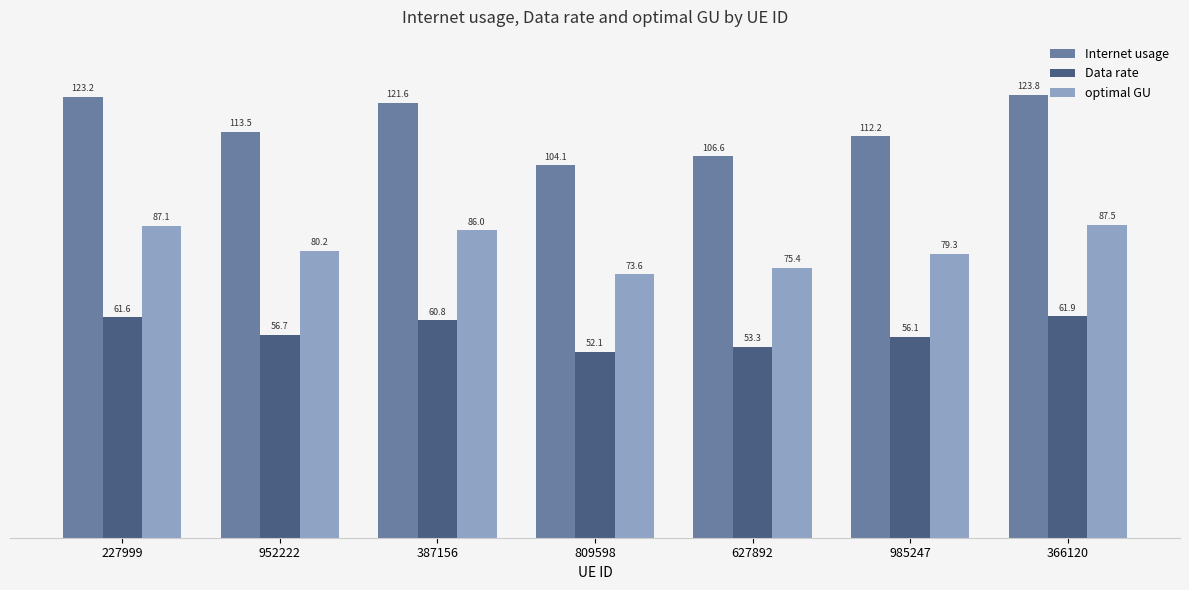

Reading left to right, what are all the values shown in this chart?

Internet usage: 227999=123.2	952222=113.5	387156=121.6	809598=104.1	627892=106.6	985247=112.2	366120=123.8
Data rate: 227999=61.6	952222=56.7	387156=60.8	809598=52.1	627892=53.3	985247=56.1	366120=61.9
optimal GU: 227999=87.1	952222=80.2	387156=86.0	809598=73.6	627892=75.4	985247=79.3	366120=87.5